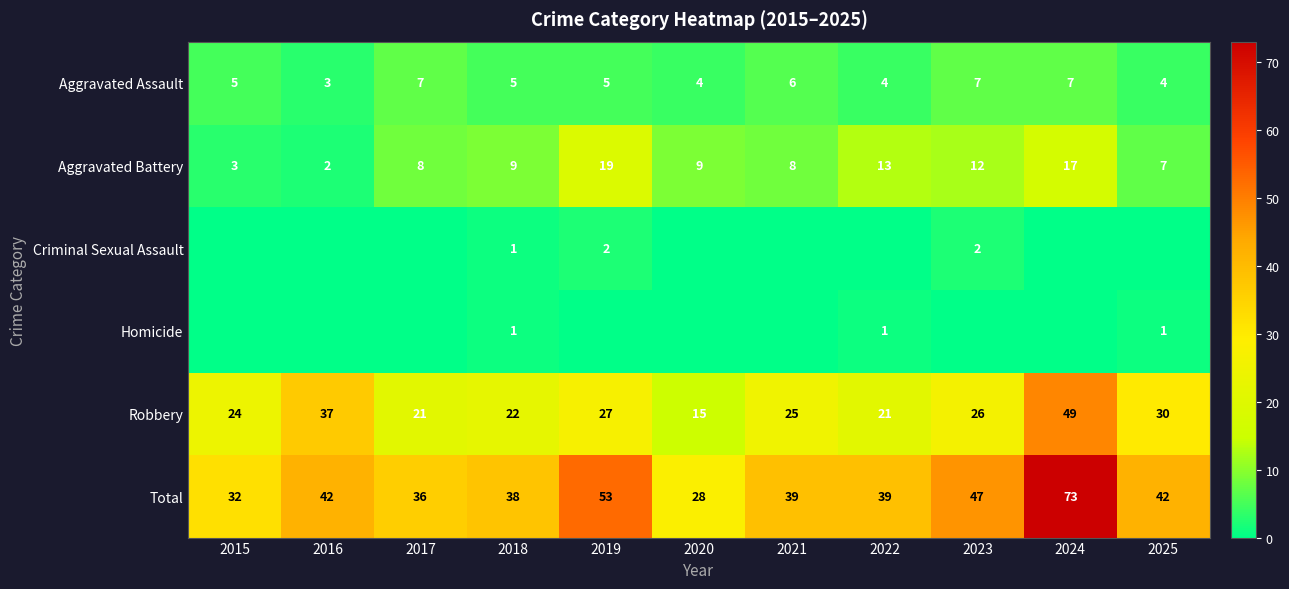

Read the Total value at 2025.

42